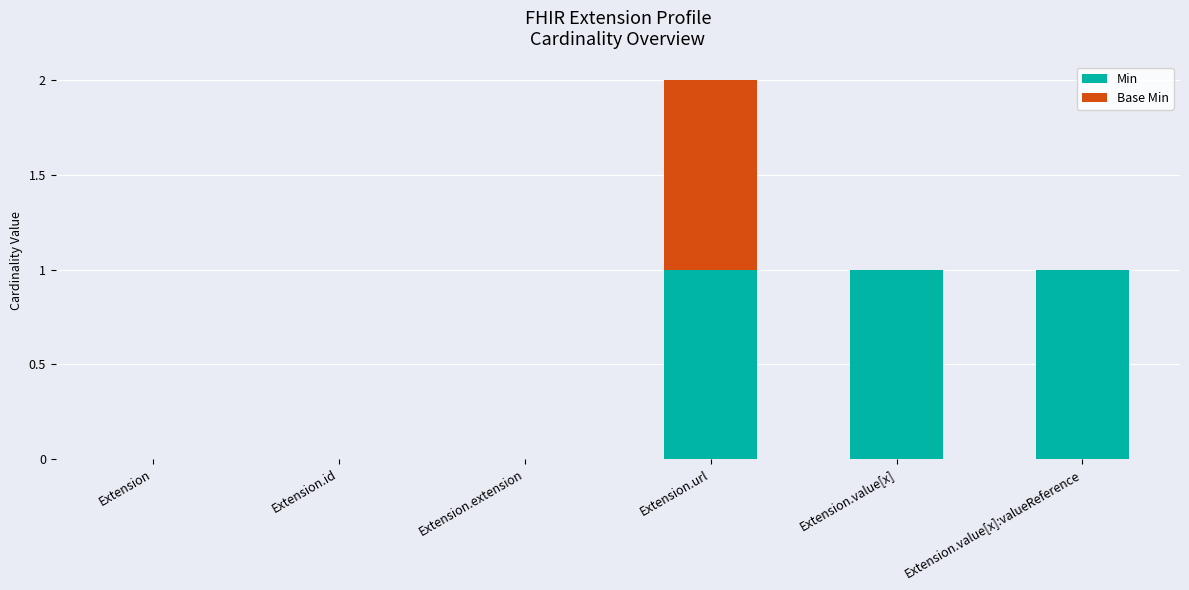

What is the sum of all Min values?

3